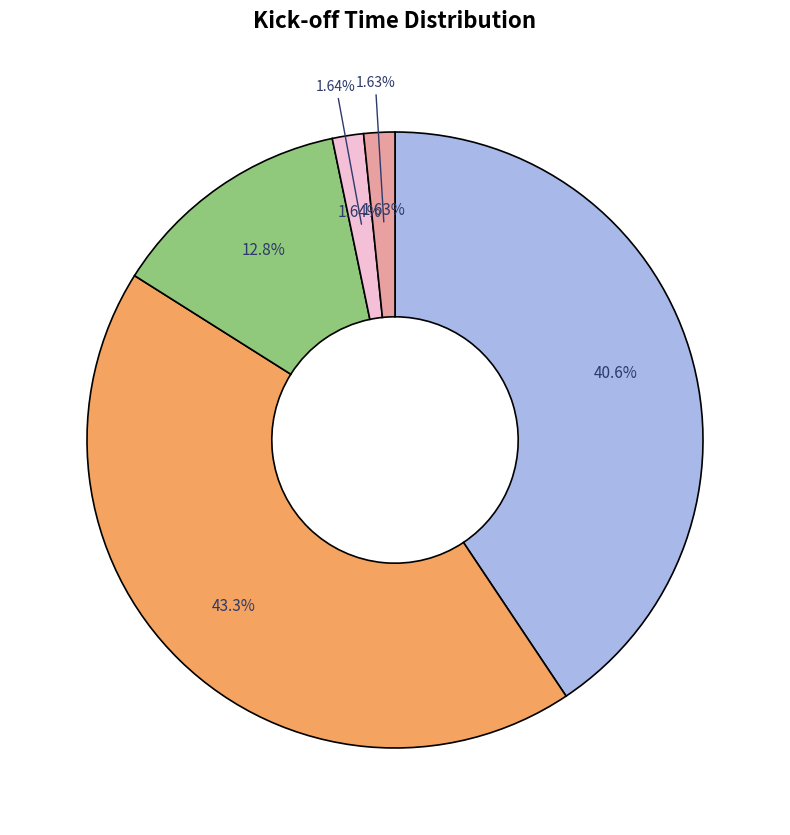

Count the number of slices in the pie.

5